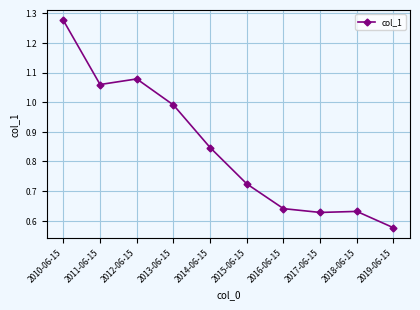

What is the sum of all values?

8.5